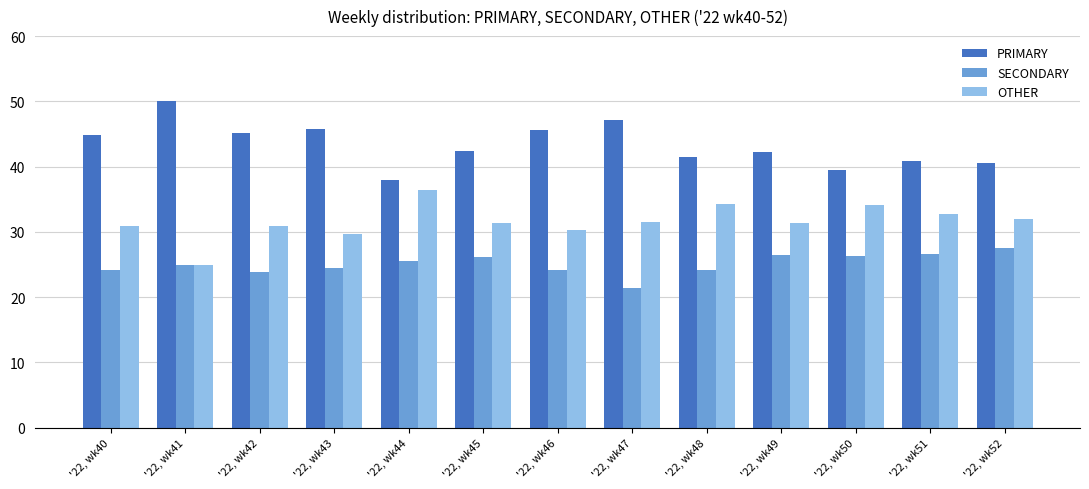

Rank the series by their average value, from highest to lowest.

PRIMARY, OTHER, SECONDARY